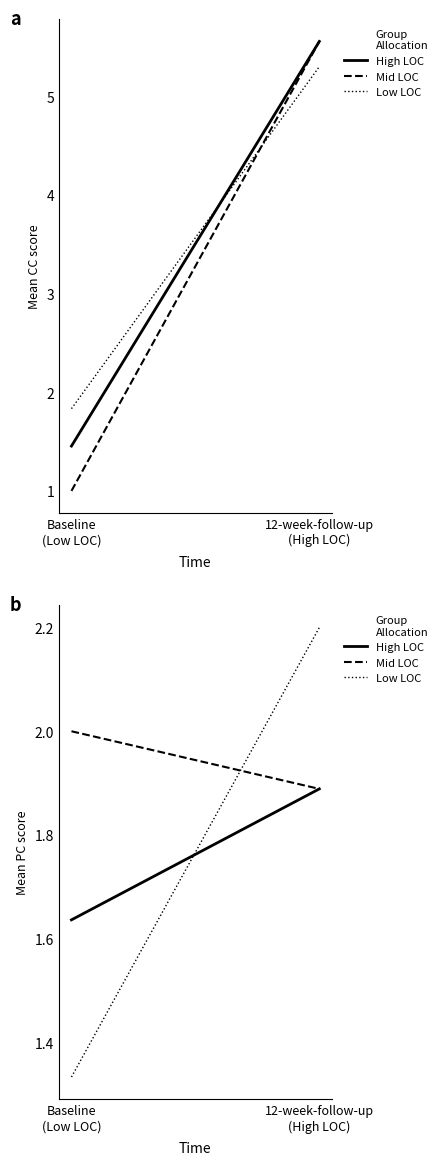

How many data points in CC group (solid) are above 5?

1